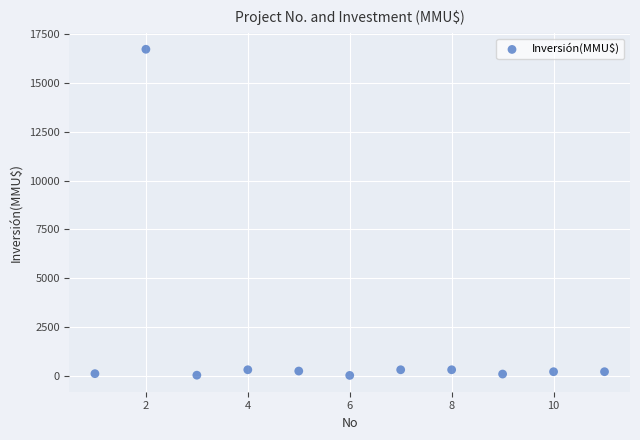

What is the average X value?

6